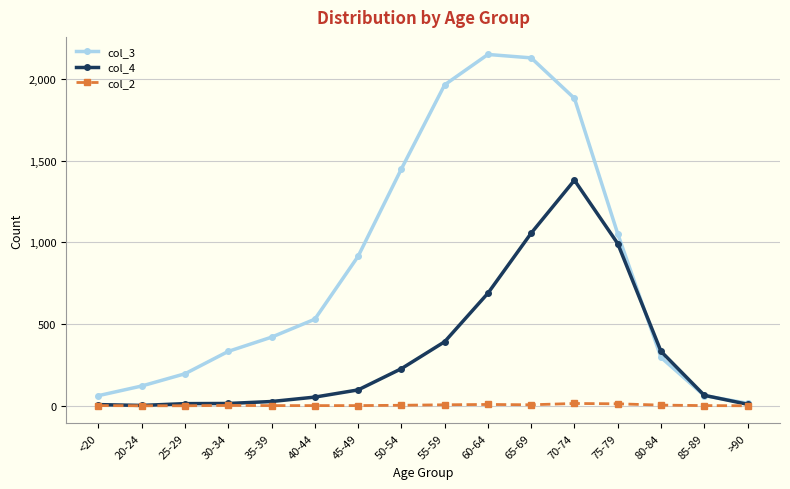

The value of col_2 at 45-49 is 1. True or false?

True